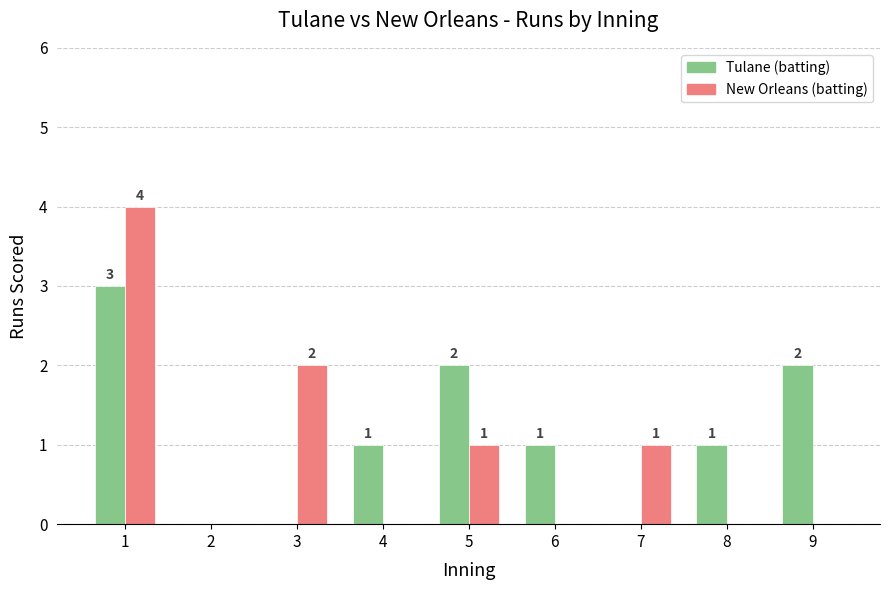

What is the average value of the Tulane (batting) series?

1